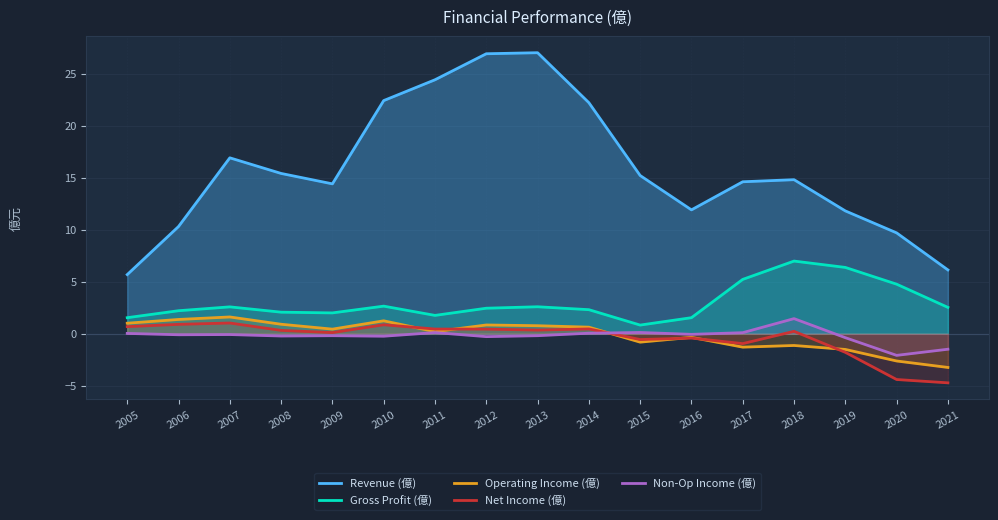

What are all the series names shown in the legend?

Revenue (億), Gross Profit (億), Operating Income (億), Net Income (億), Non-Op Income (億)